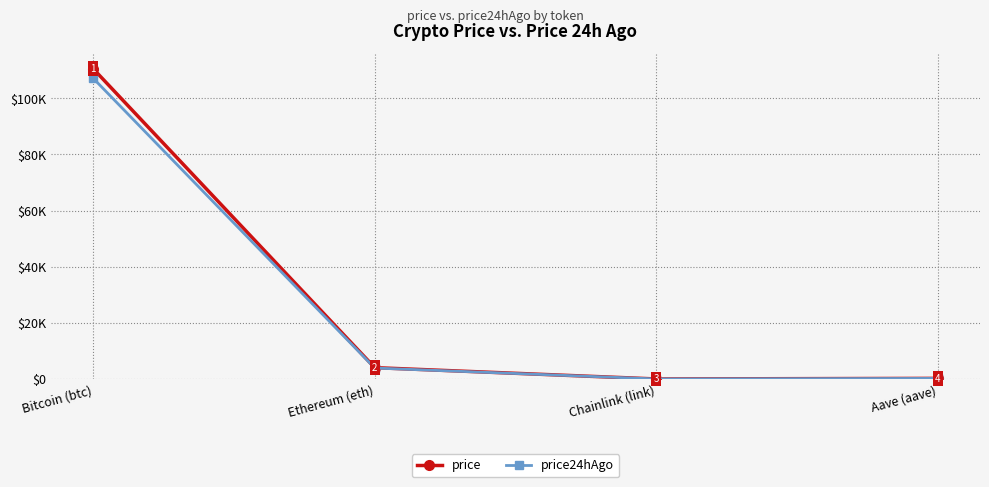

What is the difference between the price values at Ethereum (eth) and Bitcoin (btc)?

106482.5